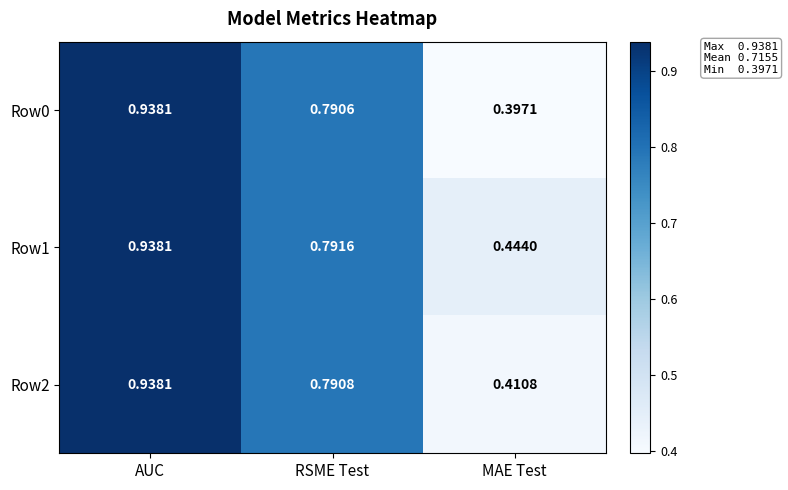

At which label does Row2 reach its minimum?

MAE Test